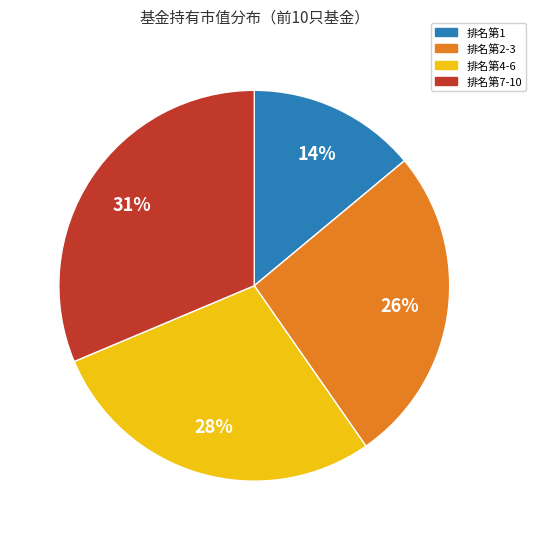

Between 排名第7-10 and 排名第2-3, which is larger?

排名第7-10